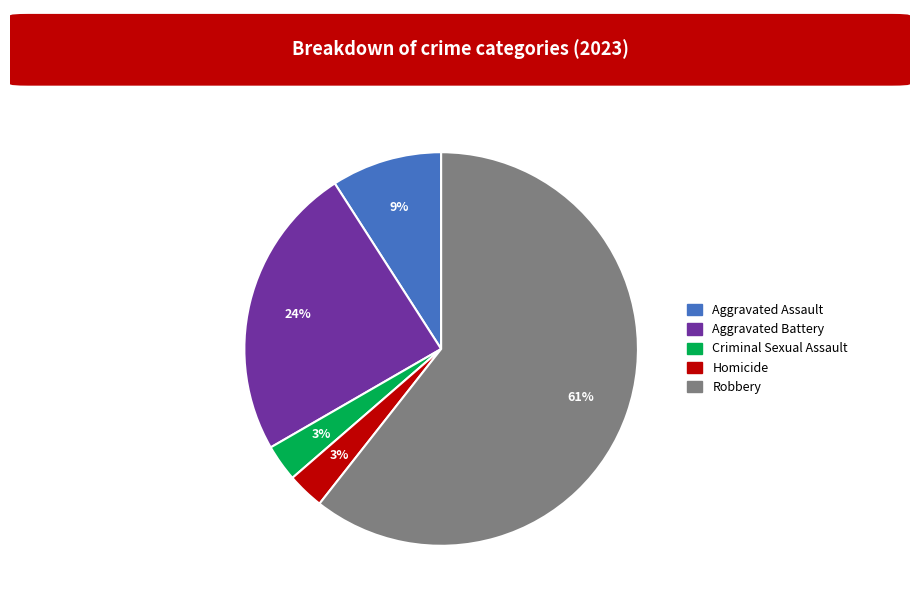

How many slices are in this pie chart?

5